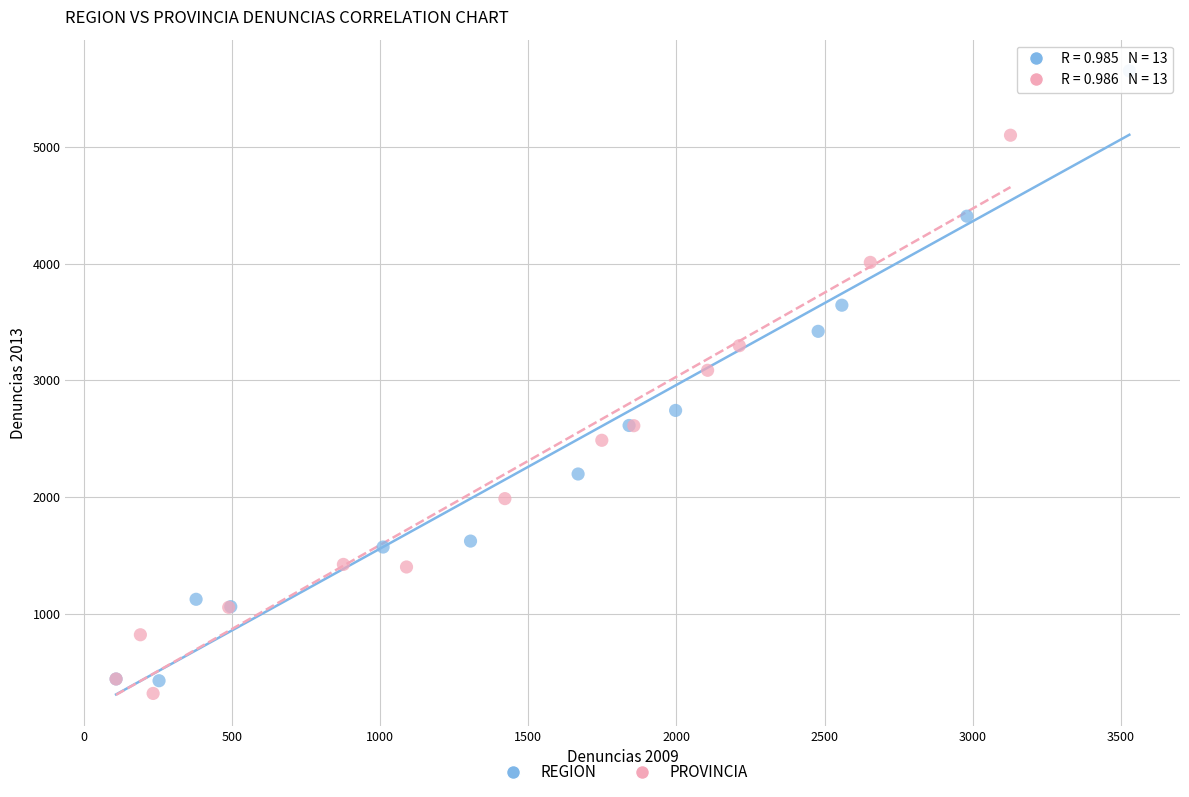

Which series reaches the maximum Y coordinate?

REGION